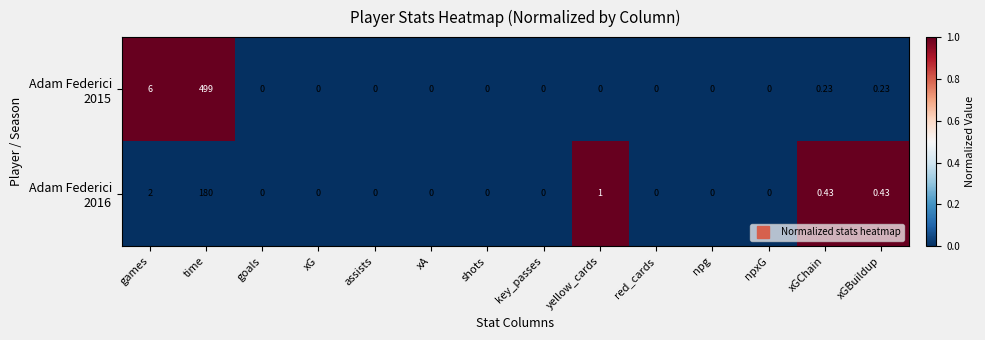

Which category has the highest value across all series?

time